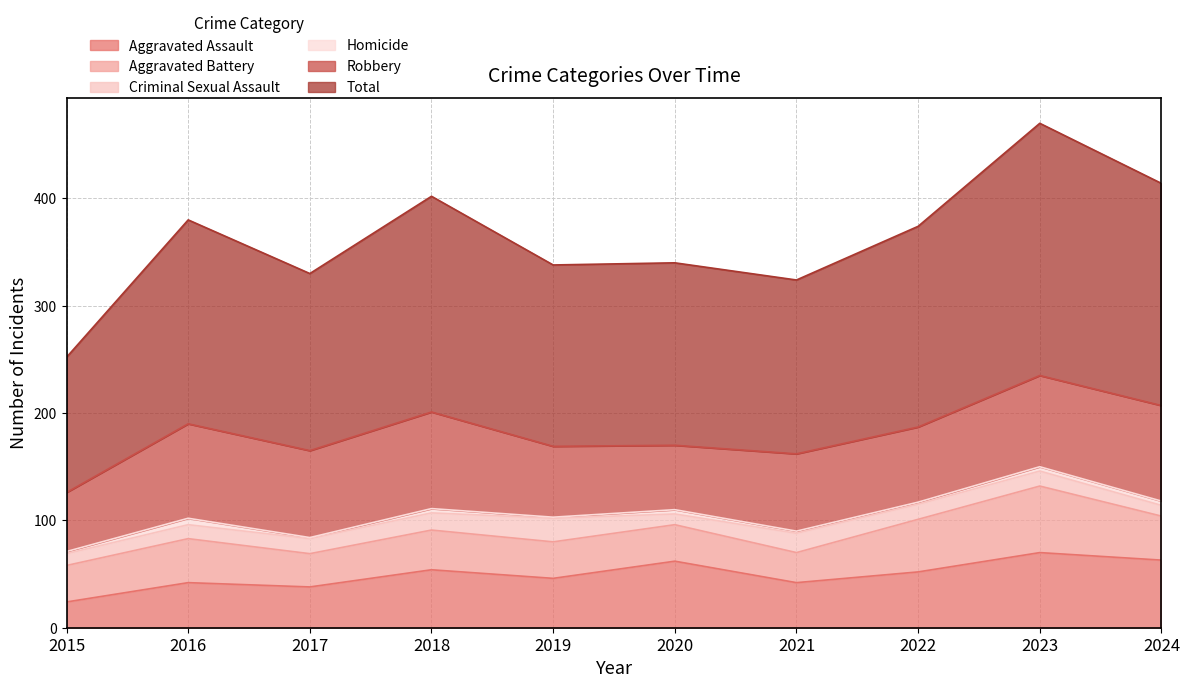

What is the difference between the highest and lowest values at 2023?

231